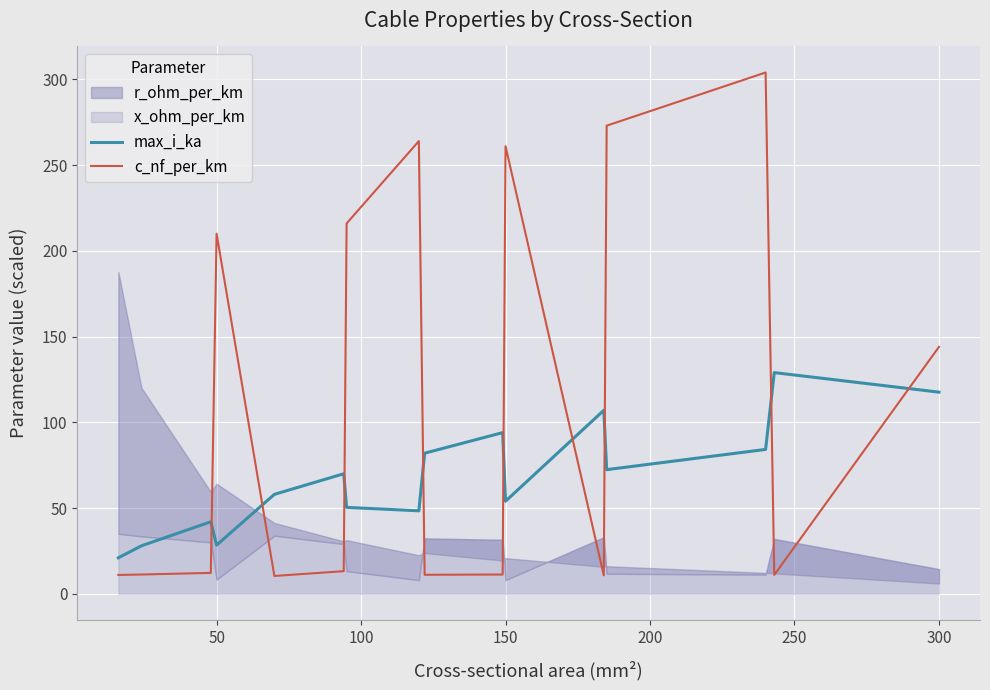

Read the max_i_ka value at 300.

117.6